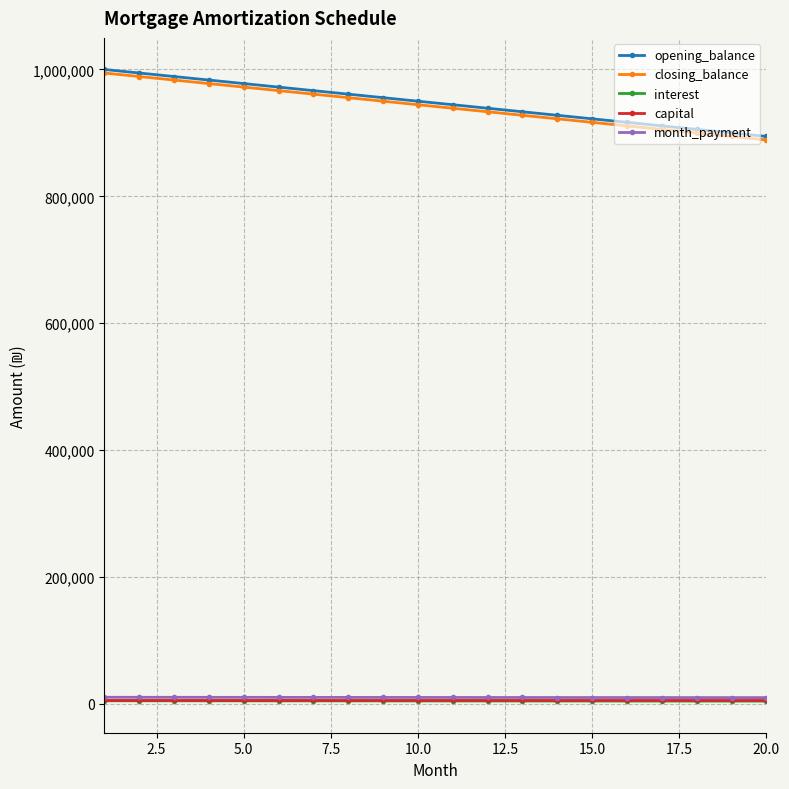

True or false: month_payment and opening_balance intersect in this chart.

False